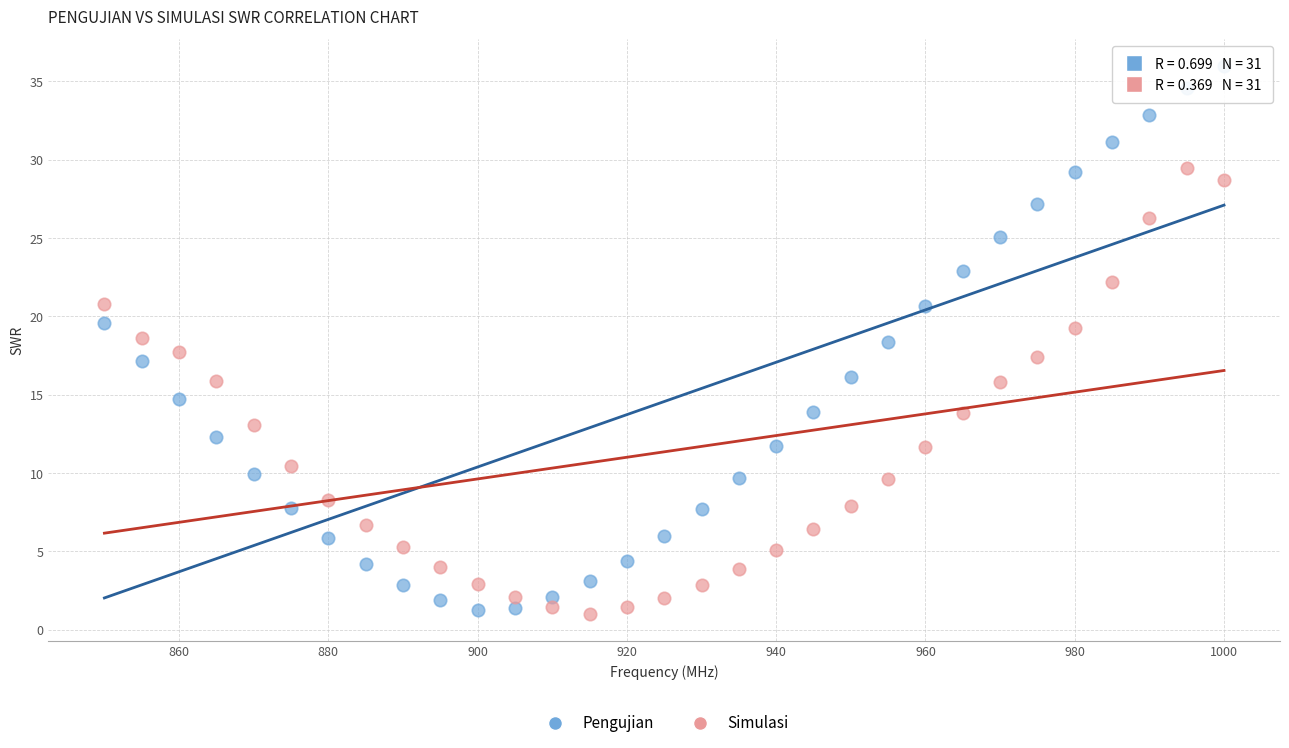

Across all data points, what is the range of X values (max minus min)?

150.0